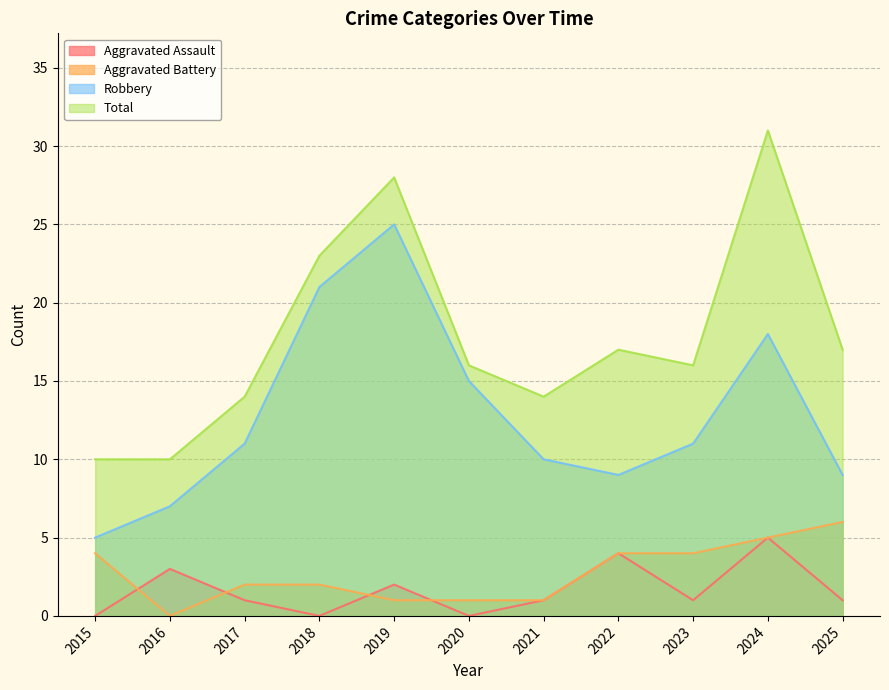

Reading left to right, transcribe all the data shown in this chart.

Aggravated Assault: 2015=0	2016=3	2017=1	2018=0	2019=2	2020=0	2021=1	2022=4	2023=1	2024=5	2025=1
Aggravated Battery: 2015=4	2016=0	2017=2	2018=2	2019=1	2020=1	2021=1	2022=4	2023=4	2024=5	2025=6
Robbery: 2015=5	2016=7	2017=11	2018=21	2019=25	2020=15	2021=10	2022=9	2023=11	2024=18	2025=9
Total: 2015=10	2016=10	2017=14	2018=23	2019=28	2020=16	2021=14	2022=17	2023=16	2024=31	2025=17